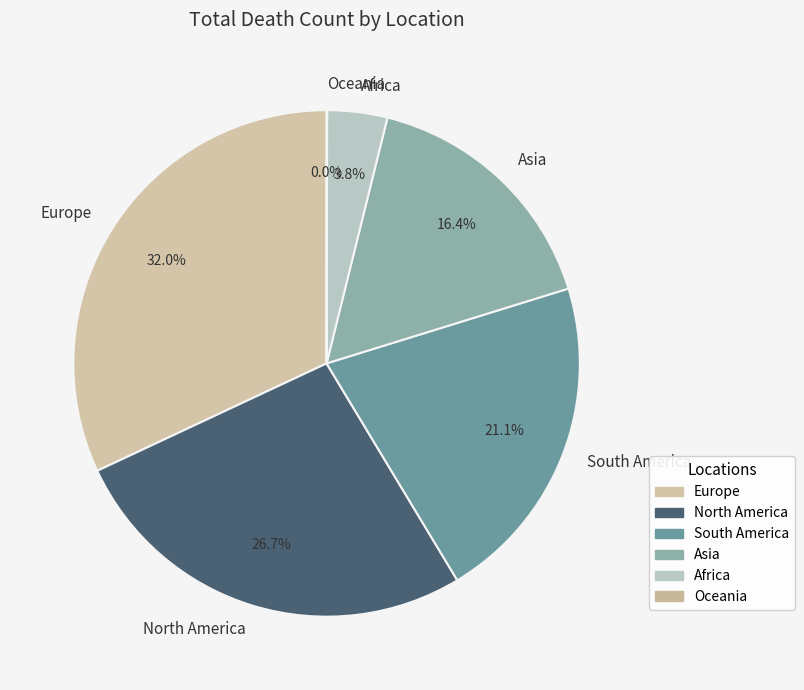

The Africa slice represents 4% of the pie. True or false?

True